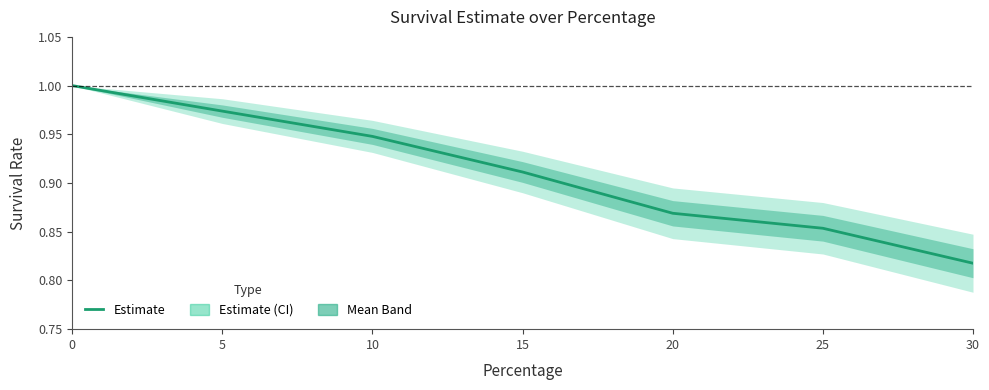

What is the value of the 2nd point from the left?

1.0